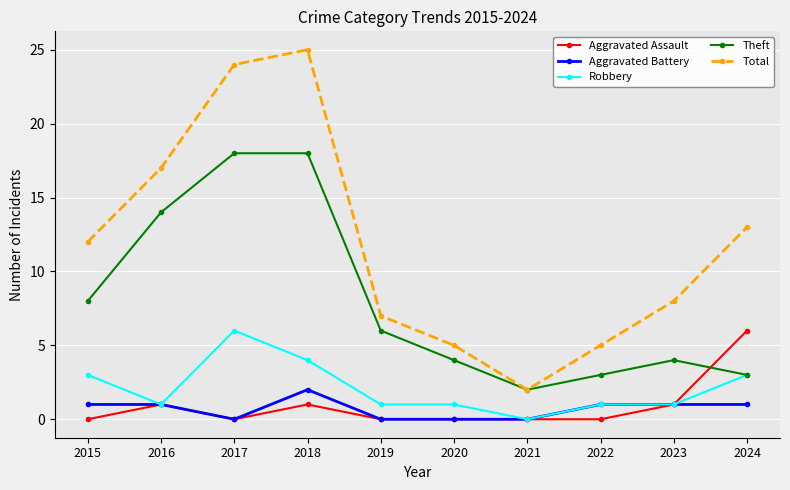

What is the difference between the second highest and second lowest values in the Total series?

19